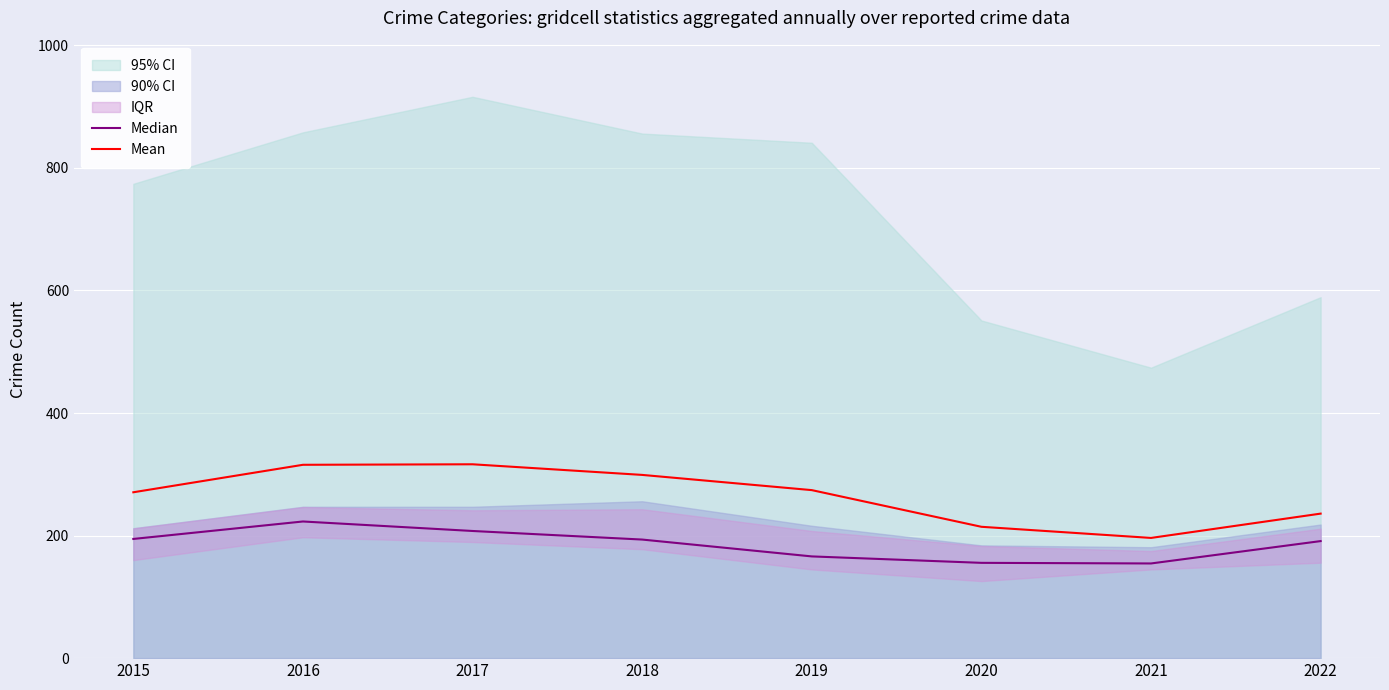

Rank the series at 2022 from highest to lowest value.

Mean, Median